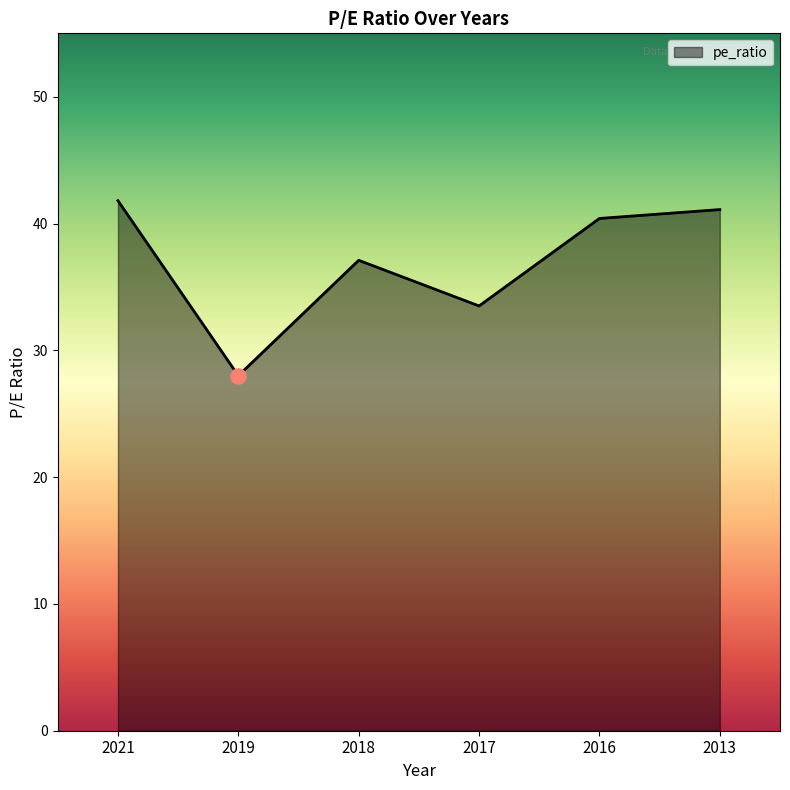

What is the ratio of the value at 2016 to the value at 2018?

1.1